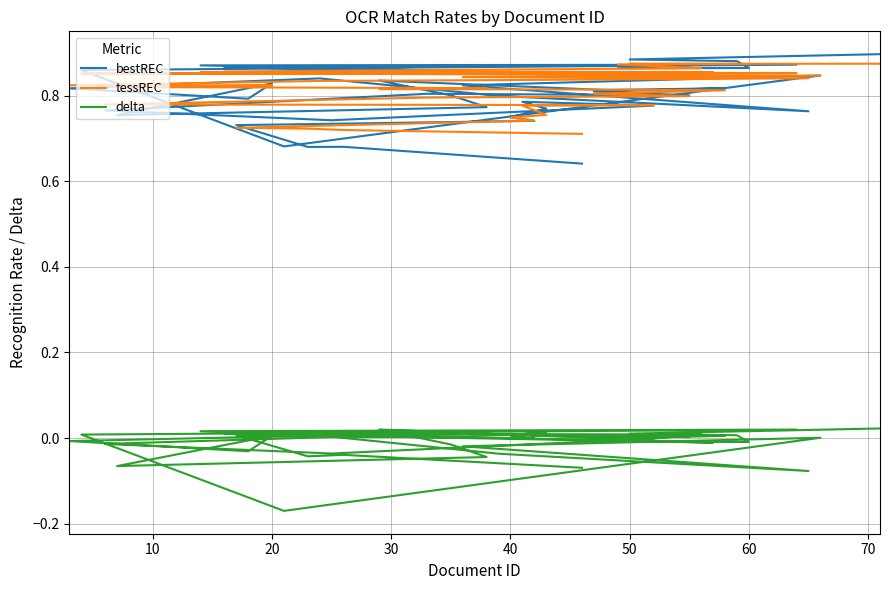

Is this an area chart (filled region under the line)?

No